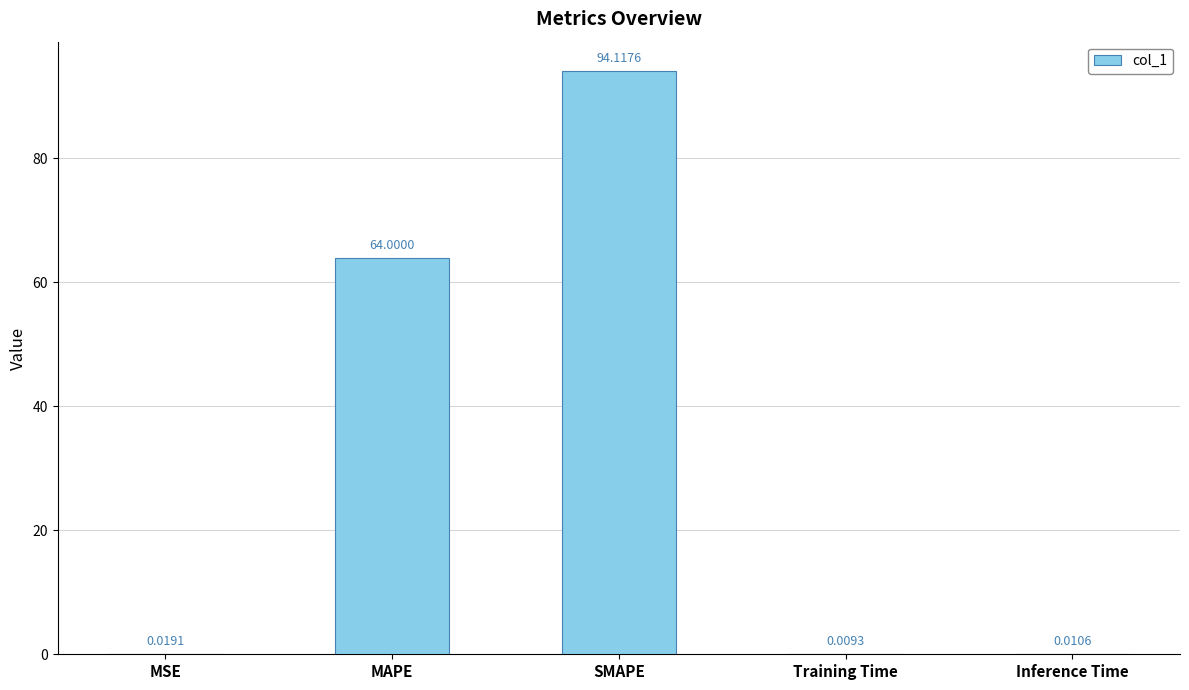

Which label corresponds to the largest value in the chart?

SMAPE